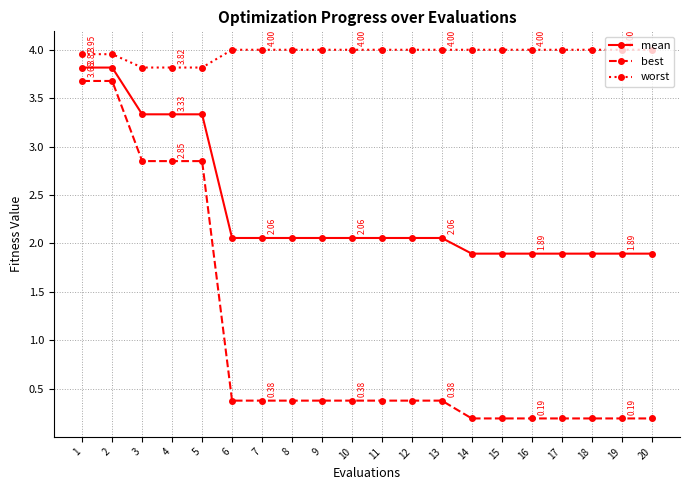

Which series has the largest range (max minus min)?

best